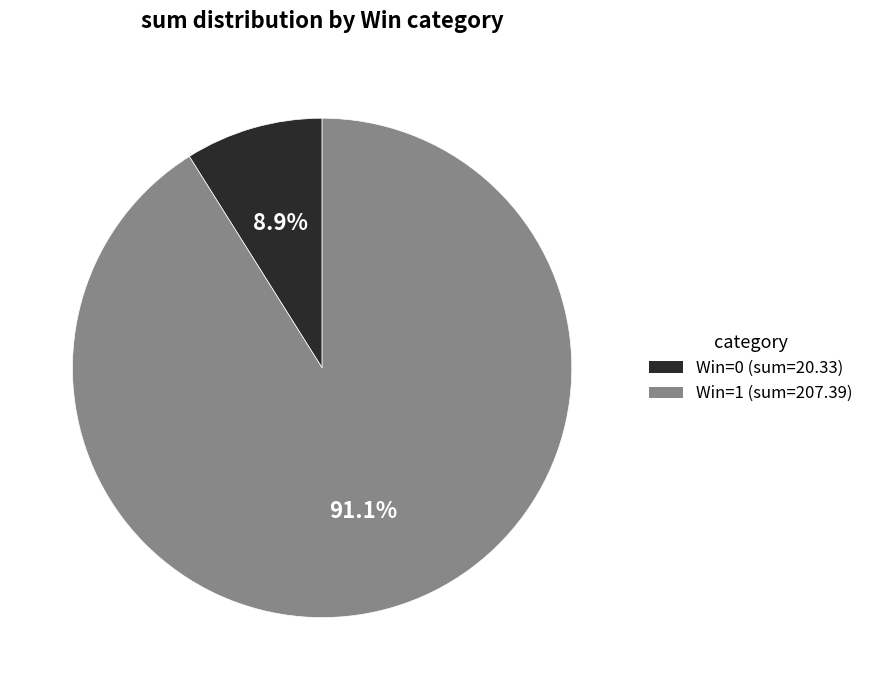

Is there any slice that represents more than half of the pie?

Yes